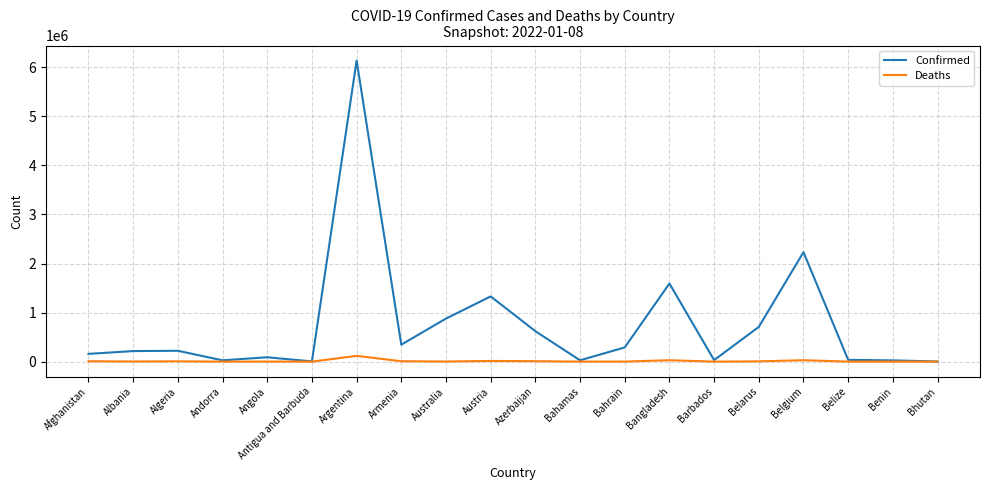

Which series has the largest total across all categories?

Confirmed